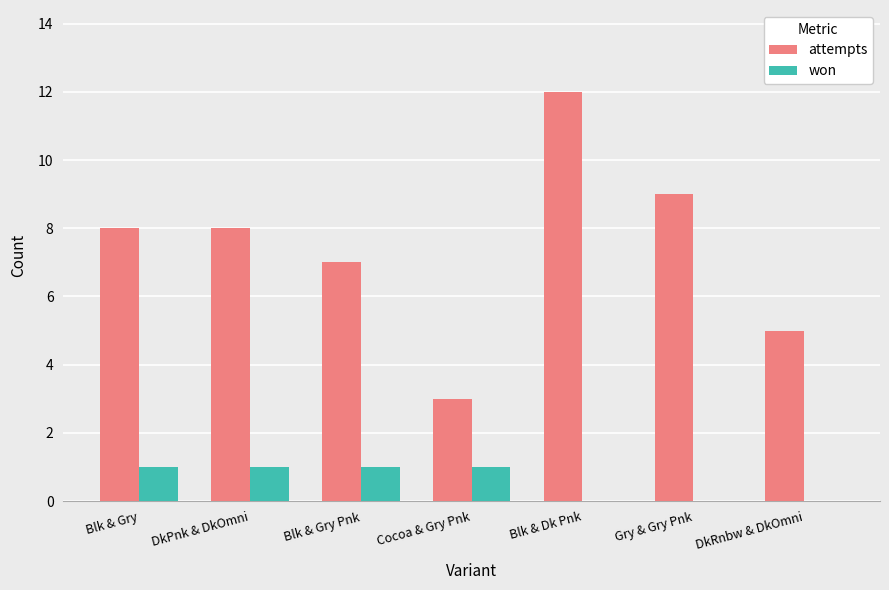

Count the won values in the range 0 to 1.

7